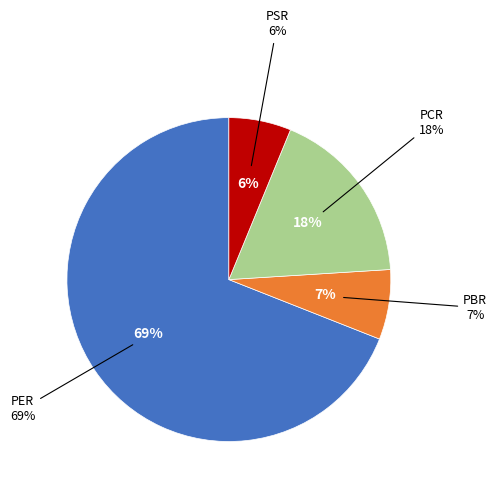

How many slices are in this pie chart?

4